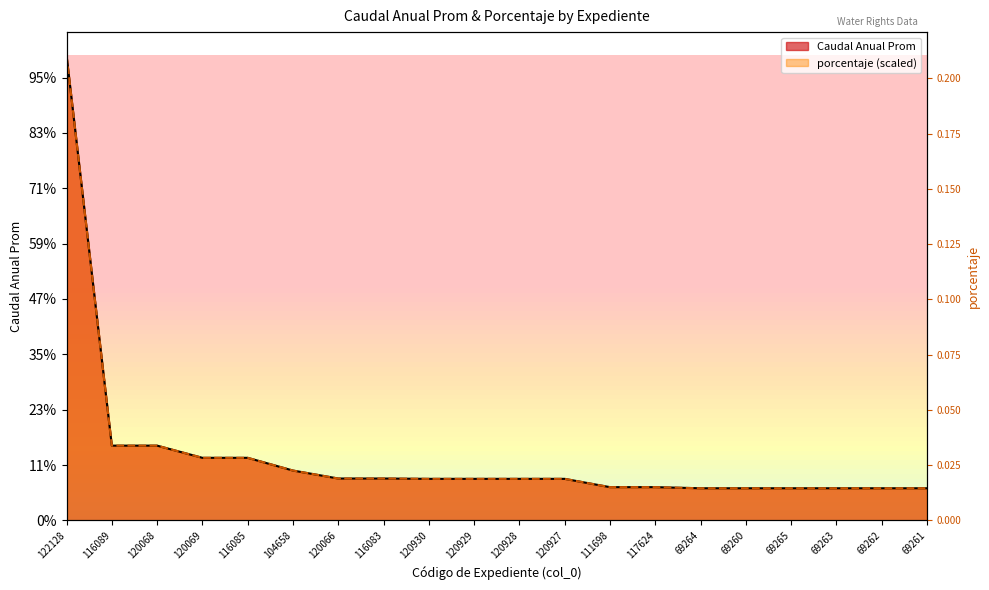

What are all the series names shown in the legend?

Caudal Anual Prom, porcentaje